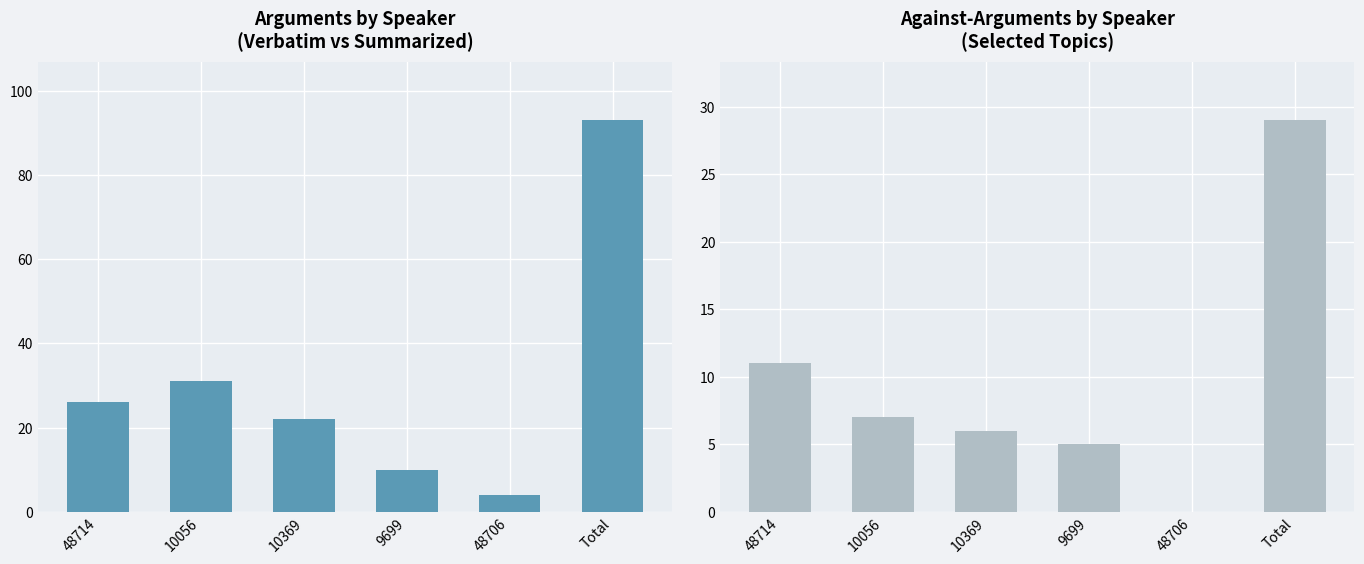

At which label does against: Implement voting standards that are less strict reach its minimum?

48706